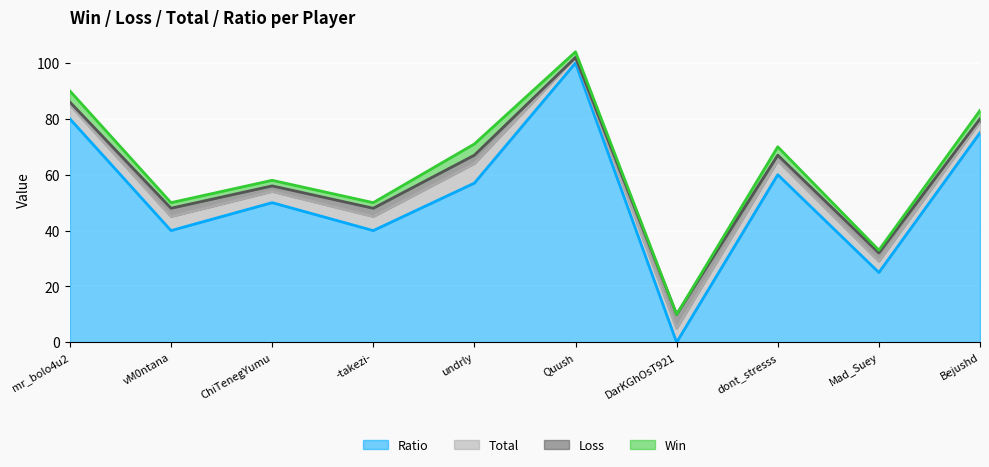

Which label corresponds to the largest value in the chart?

Quush